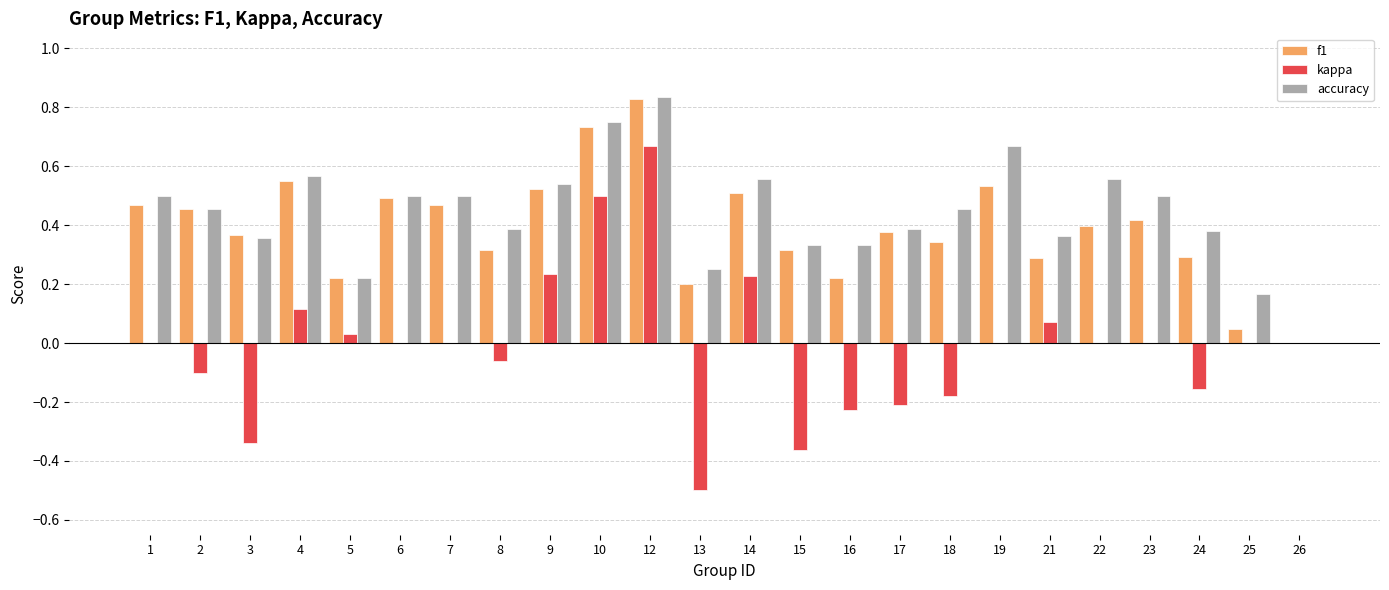

Between 13 and 18, which series saw the biggest shift?

kappa